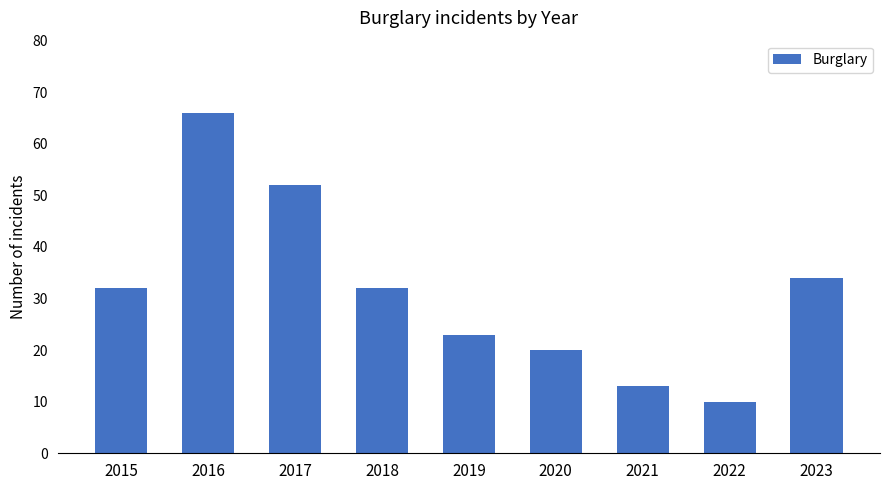

How many categories are shown in the chart?

9